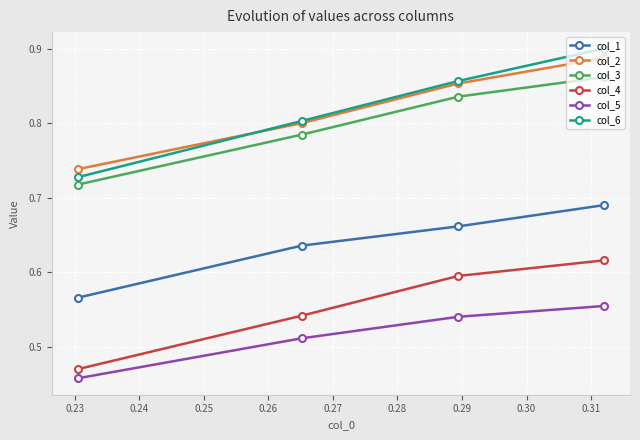

Which series has the widest spread of values?

col_6